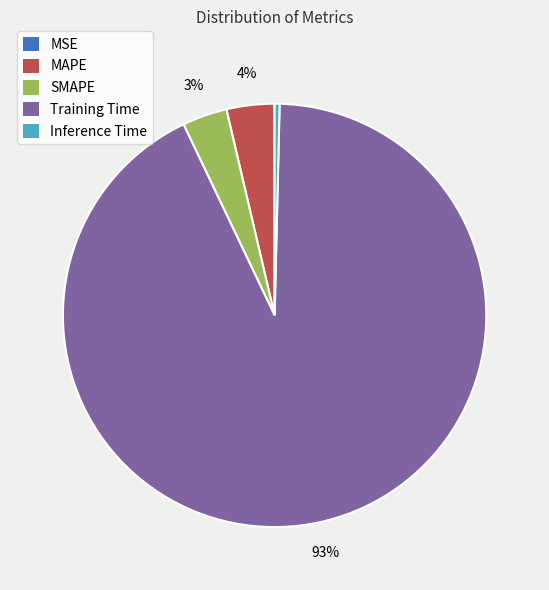

Is there a majority slice in this chart?

Yes